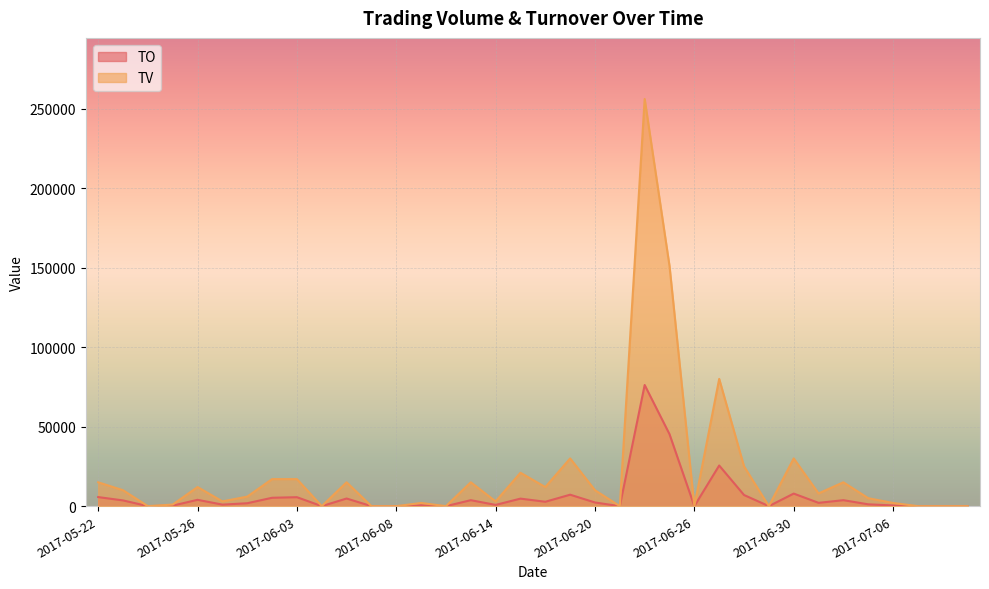

The value of TO at 2017-06-01 is 1830. True or false?

True